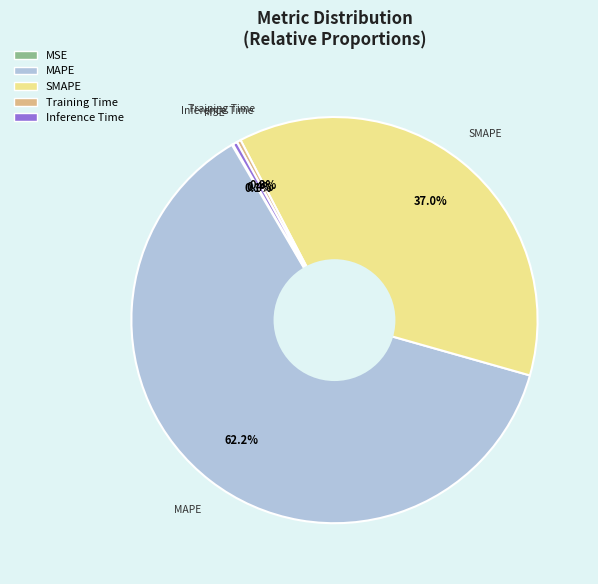

Does any single category account for the majority?

Yes